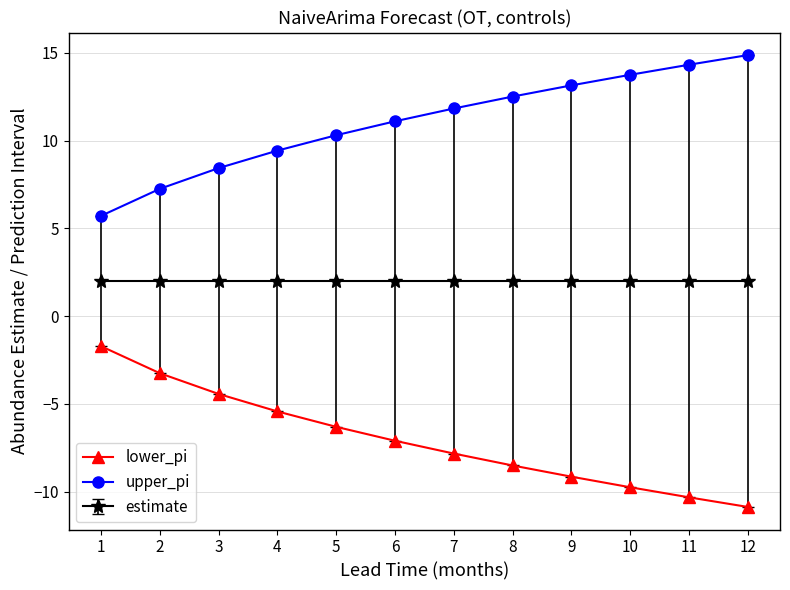

True or false: lower_pi and upper_pi cross at least once.

False